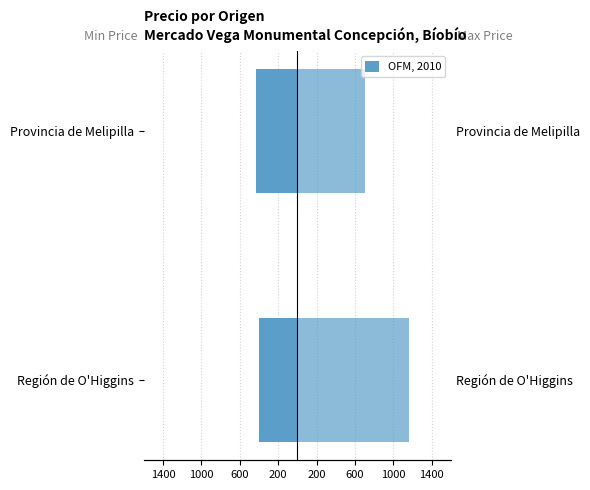

What is the sum of the Precio mínimo $/Kg values at 1000 and 1400?

-833